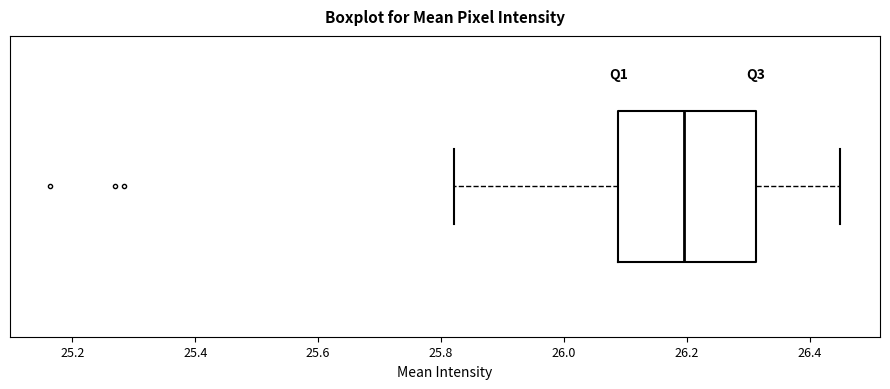

Read this box plot against the x-axis: the position of the median line, the range covered by the box, and the ends of both whiskers. The values are not printed on the chart, so give them approximately, as read against the axis.

median 26.20, box 26.08 to 26.32, whiskers 25.82 to 26.46